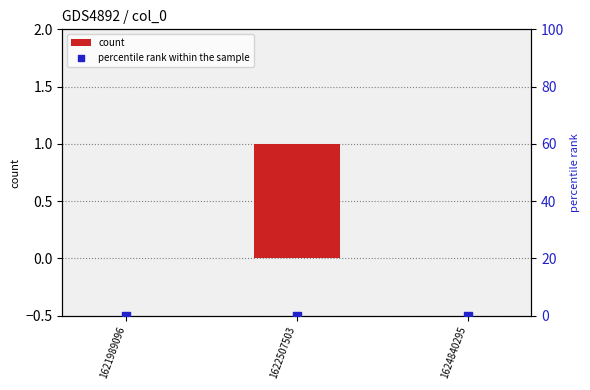

What is the total value across all series at 1622507503?

1